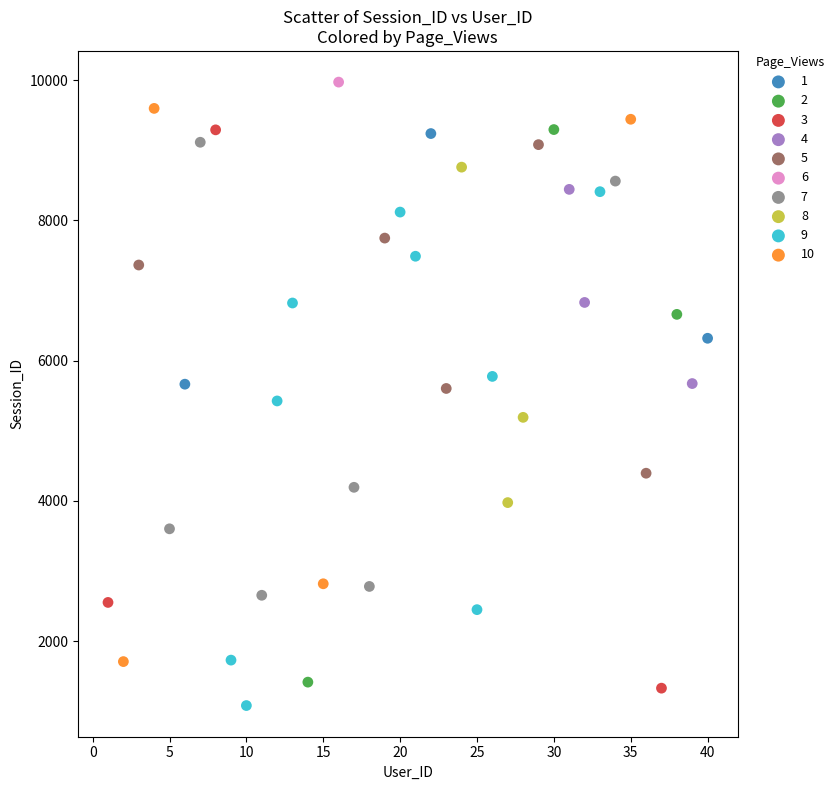

Which series reaches the minimum Y coordinate?

9